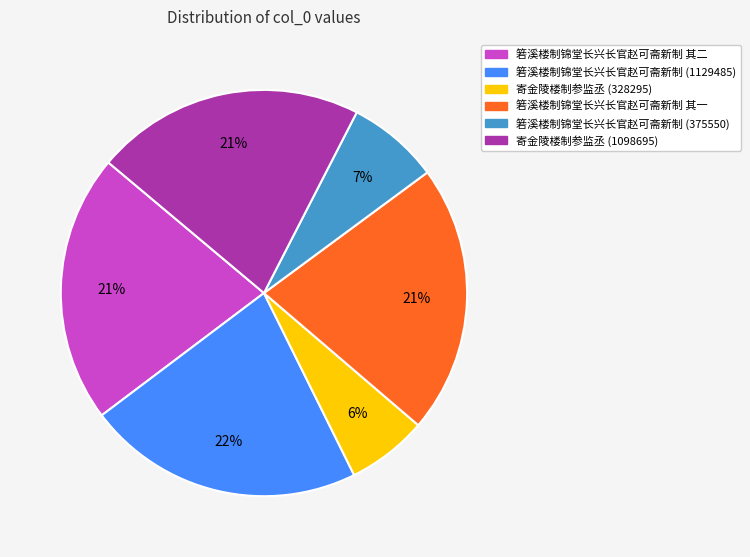

To the nearest percent, what is the average slice percentage?

17%